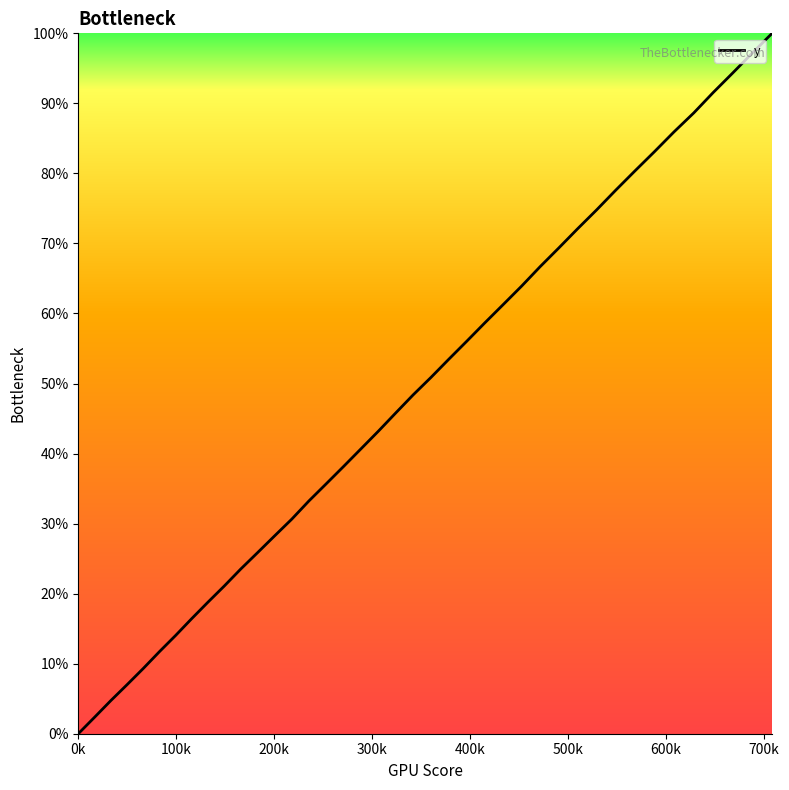

What is the maximum value shown in the chart?

100.0